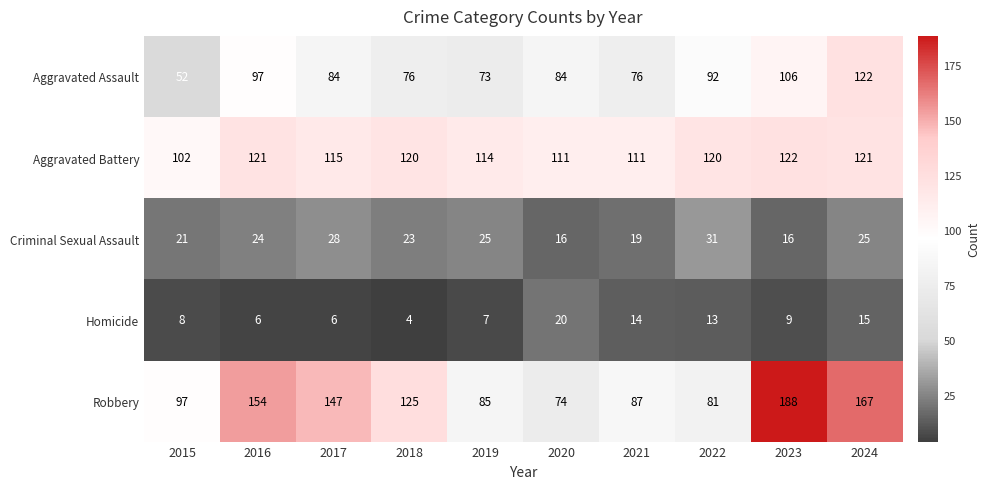

What is the spread (max minus min) of values at 2023?

179